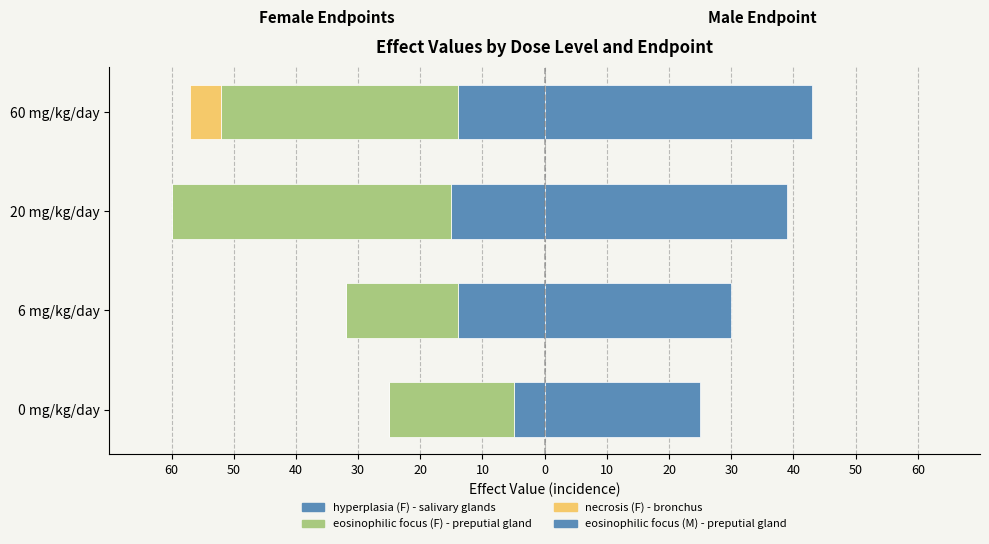

Reading right to left, transcribe all the data shown in this chart.

hyperplasia (F) - salivary glands: -14	-15	-14	-5
eosinophilic focus (F) - preputial gland: -38	-45	-18	-20
necrosis (F) - bronchus: -5	0	0	0
eosinophilic focus (M) - preputial gland (M): 43	39	30	25